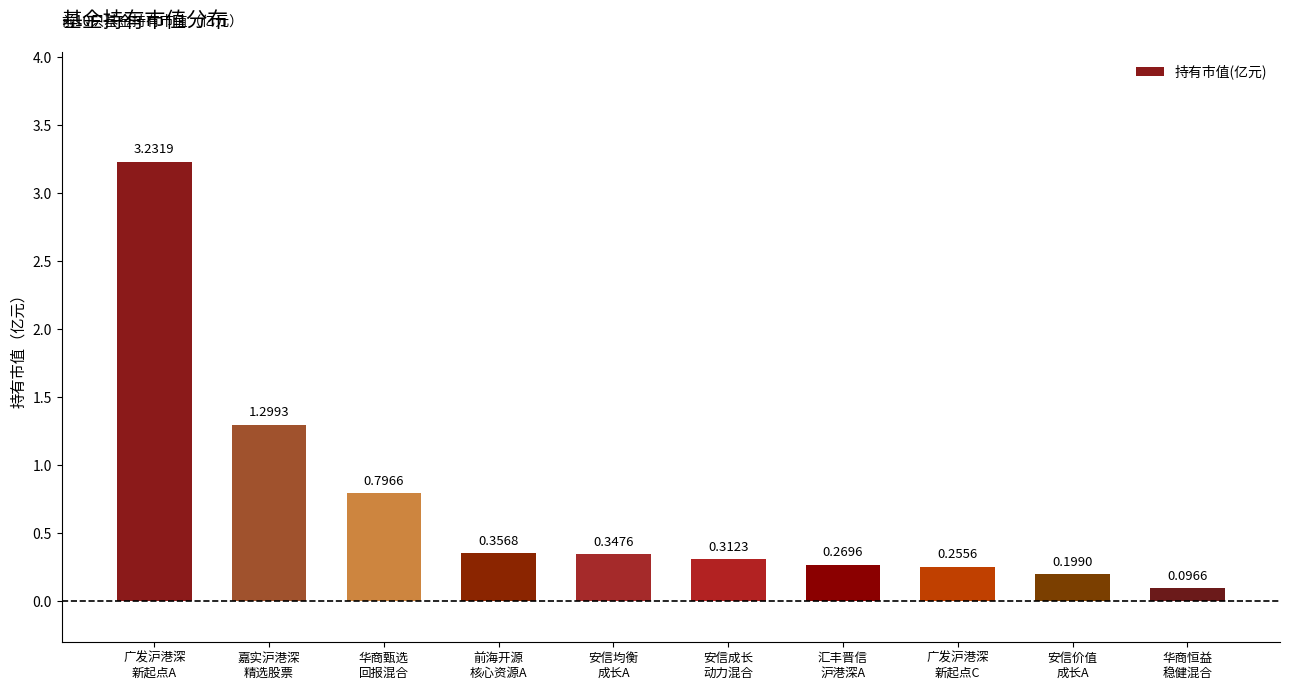

What is the sum of all values?

7.2